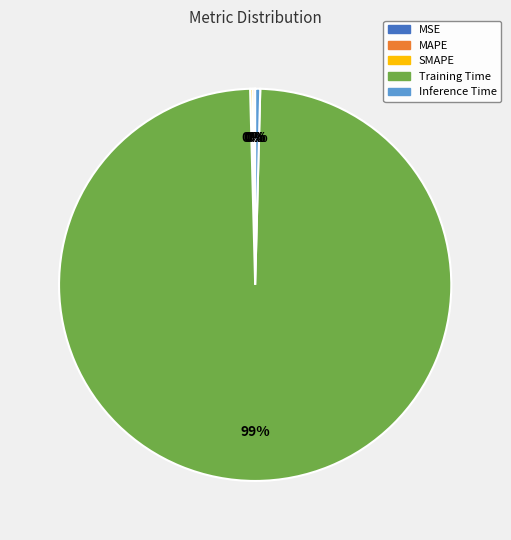

What is the largest slice in the pie chart?

Training Time